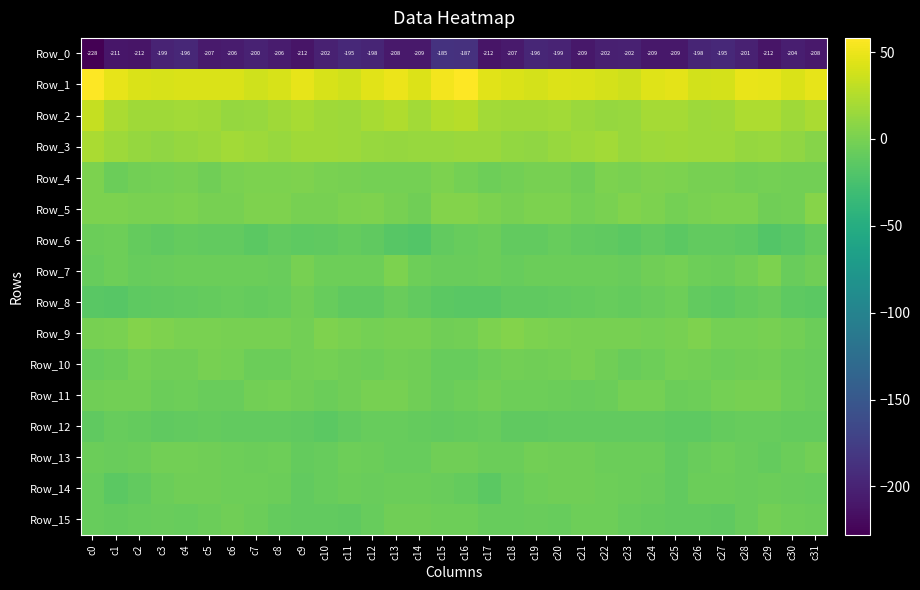

Which series changed the most between c0 and c9?

Row_0